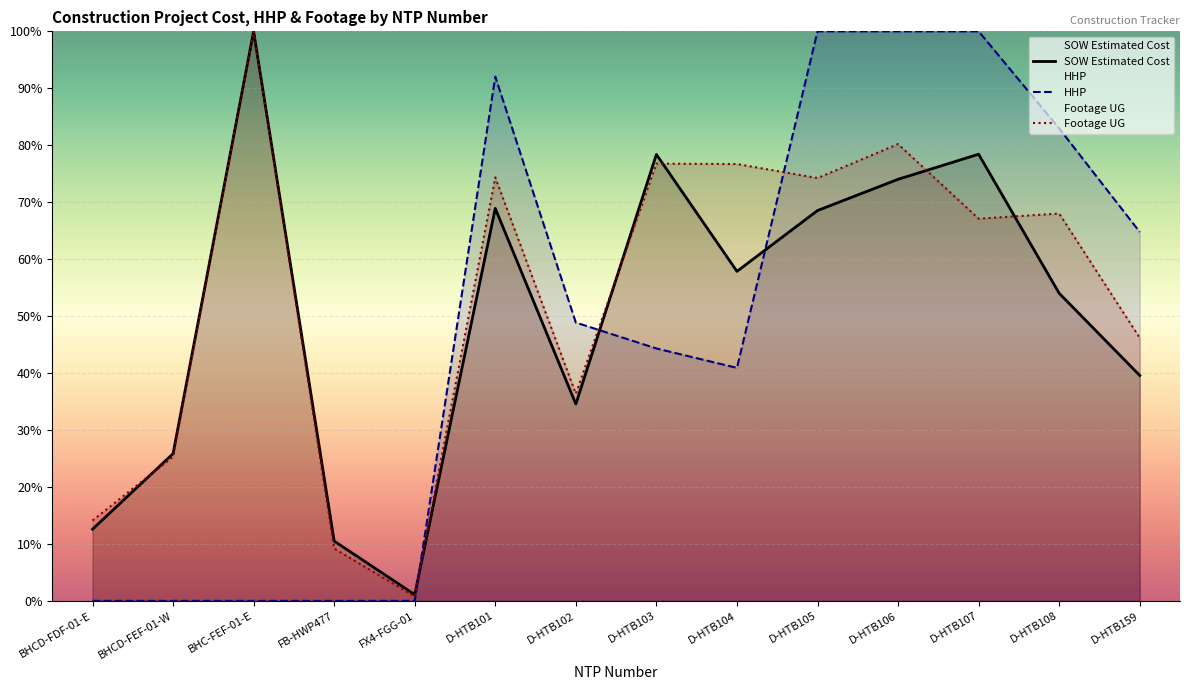

What is the difference between the maximum and minimum values in the Footage UG series?

99.2